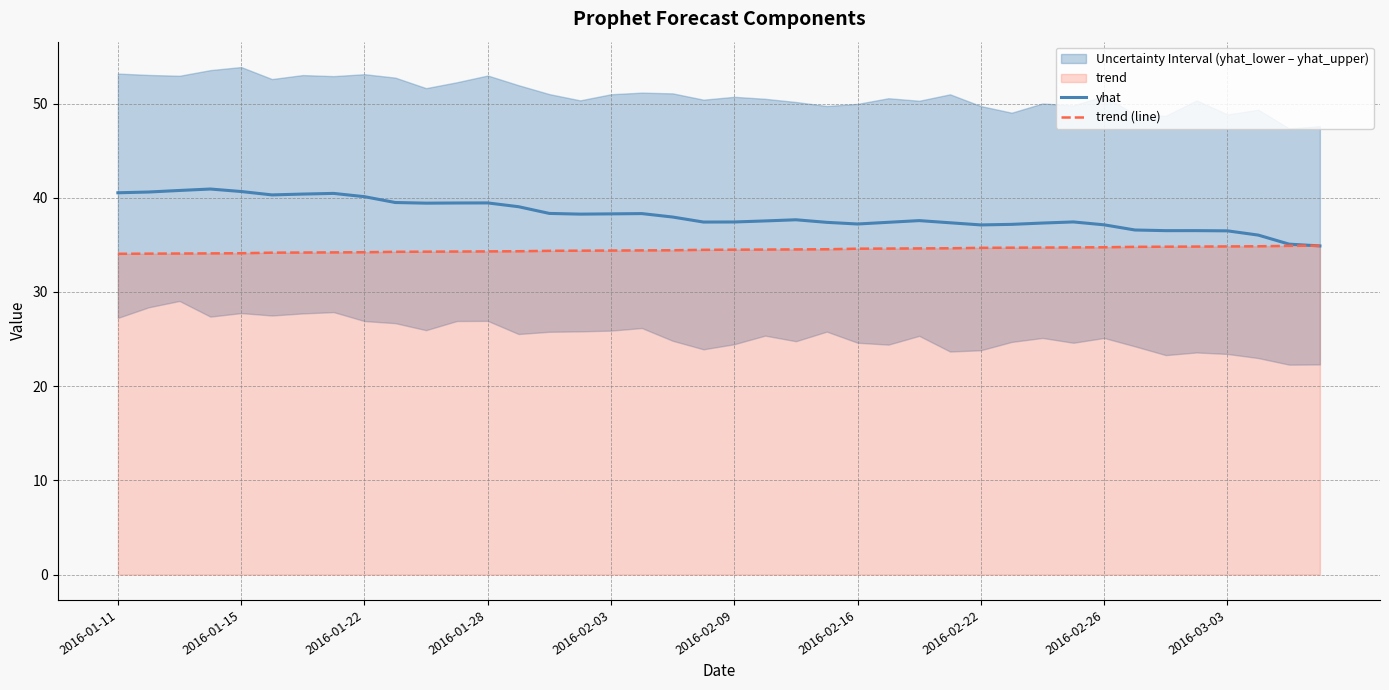

List the series in order of their overall mean, highest first.

yhat, trend (line)